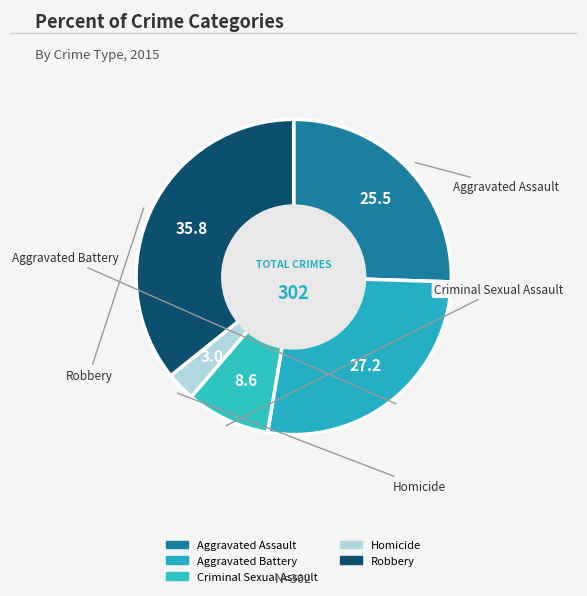

Is it true that Robbery is 36% of the pie?

True